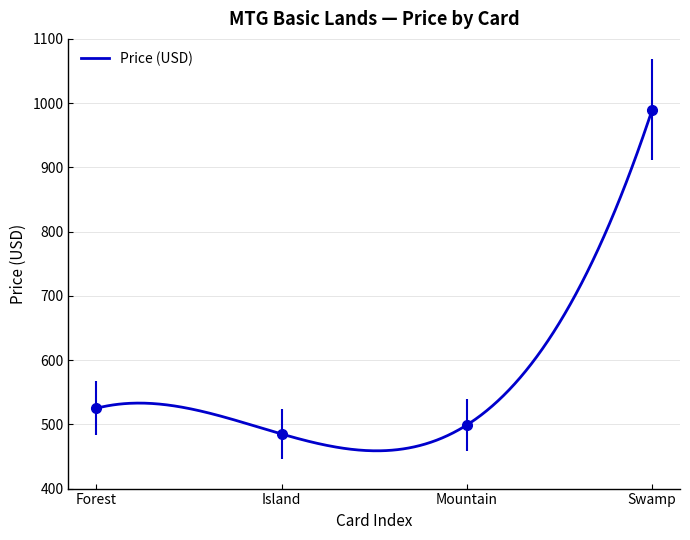

What is the label of the 4th point from the right?

Forest